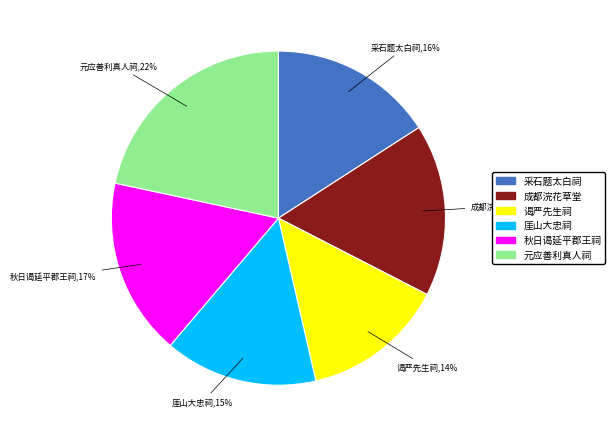

How many slices are in this pie chart?

6